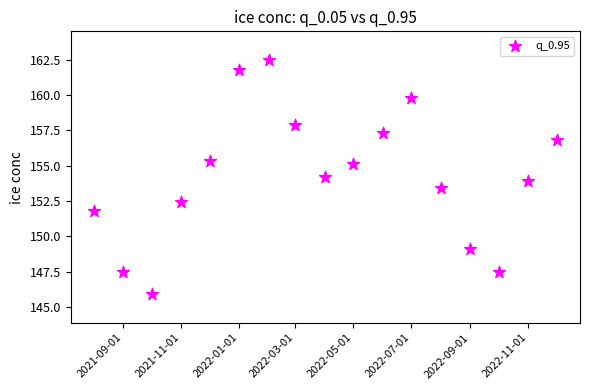

What is the range of Y values (max minus min)?

16.6